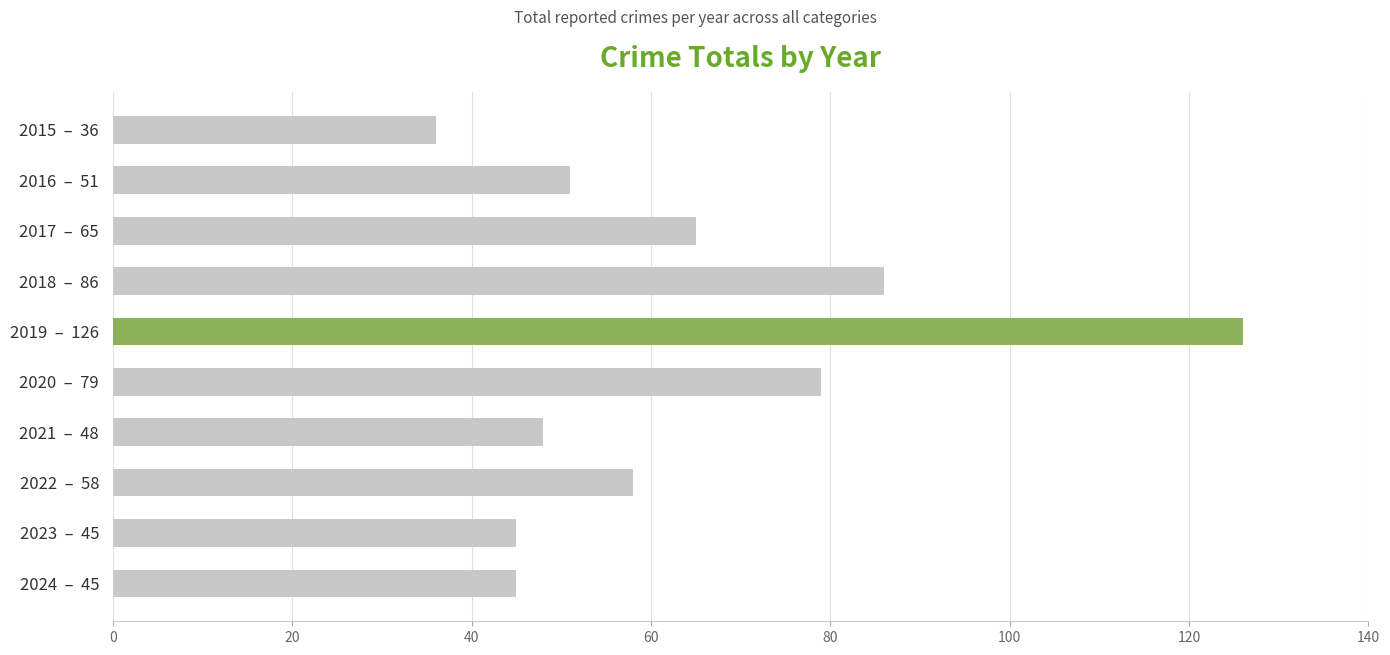

The value at 2024  –  45 is 68. True or false?

False